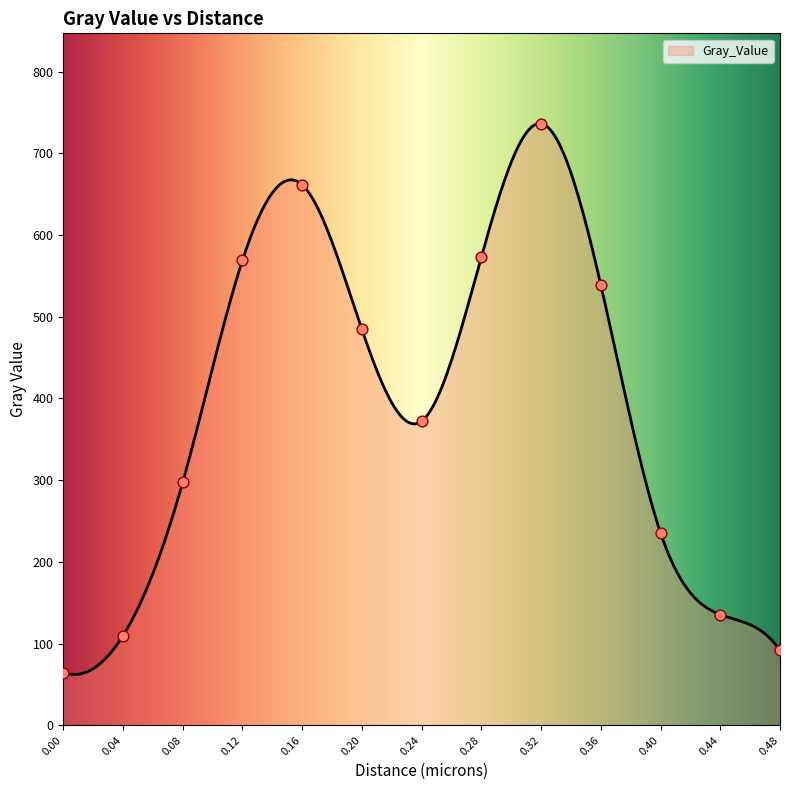

Which has a higher value, 0.2 or 0.28?

0.28